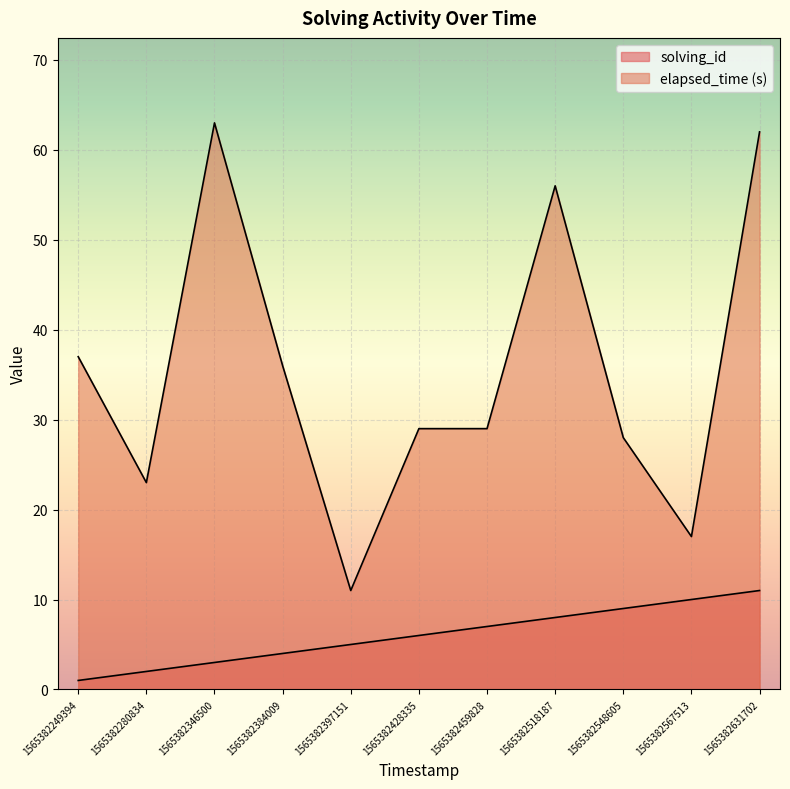

Reading right to left, list all the values displayed in this chart.

solving_id: 11	10	9	8	7	6	5	4	3	2	1
elapsed_time: 62	17	28	56	29	29	11	36	63	23	37